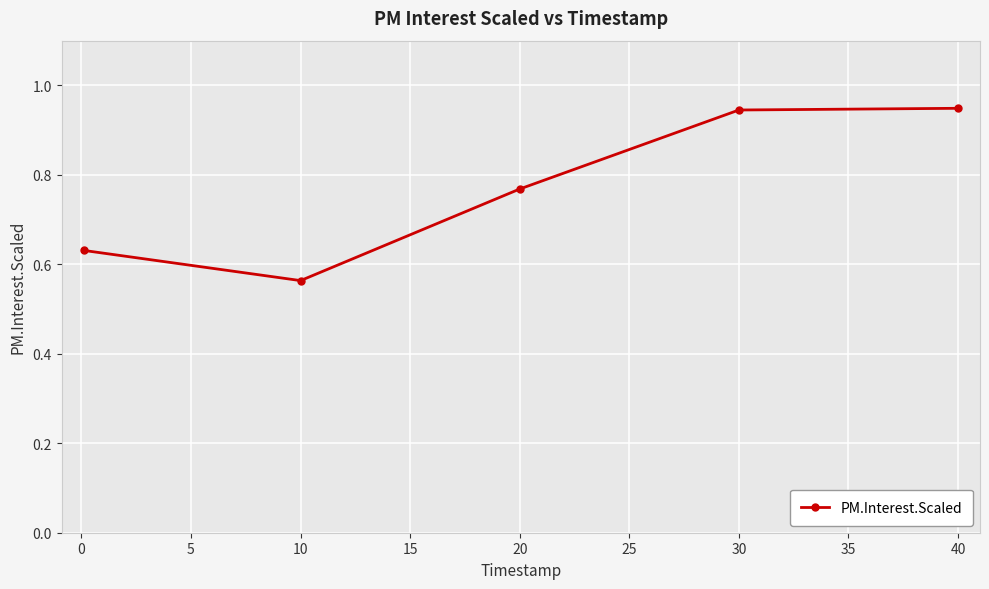

Is this an area chart (filled region under the line)?

No